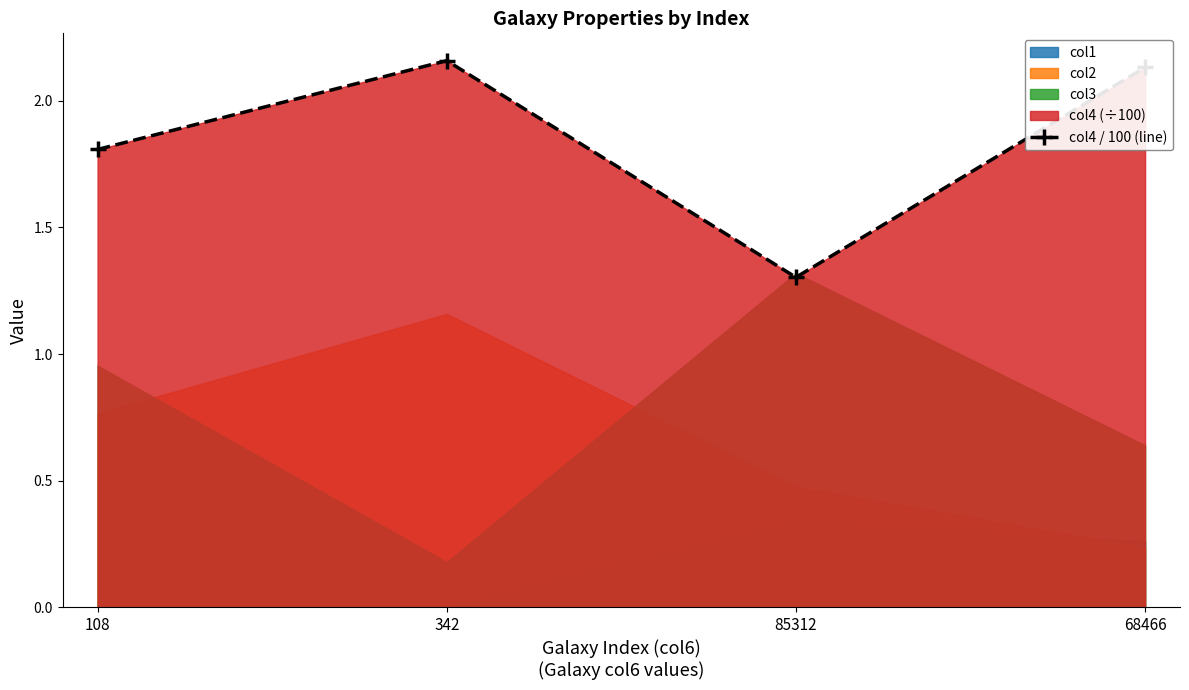

What is the greatest value displayed?

2.2